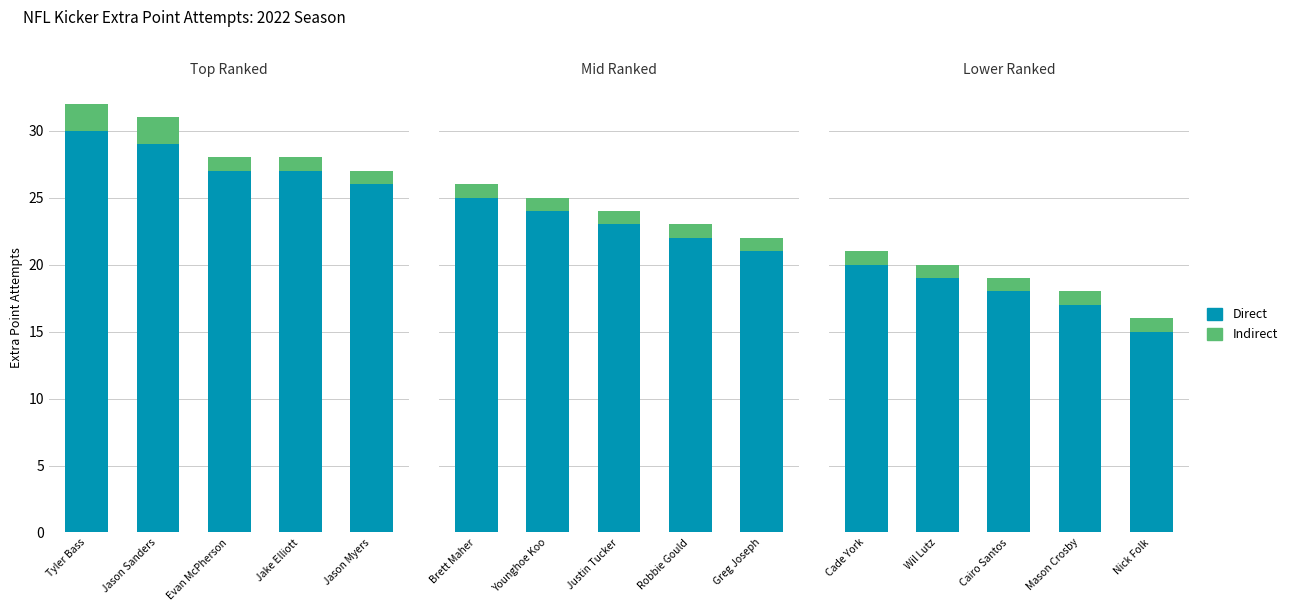

What are all the series names shown in the legend?

Direct, Indirect